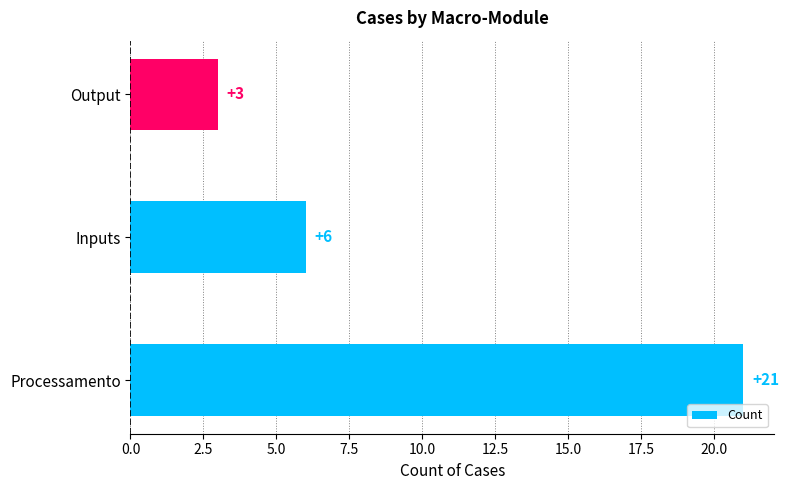

Reading bottom to top, list all the values displayed in this chart.

Processamento=21	Inputs=6	Output=3